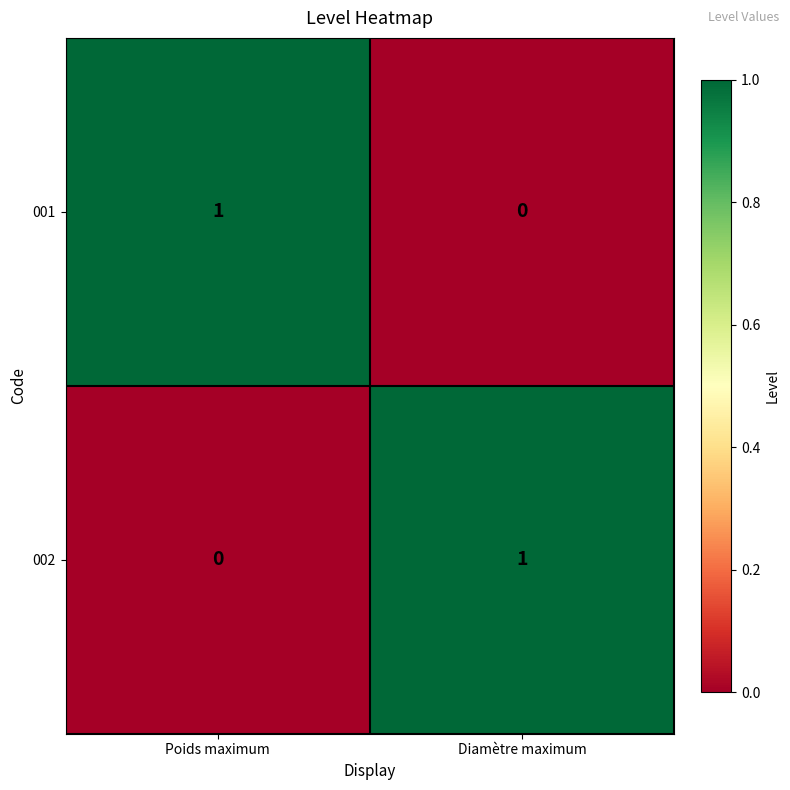

List the labels in order of 001 value, largest first.

Poids maximum, Diamètre maximum